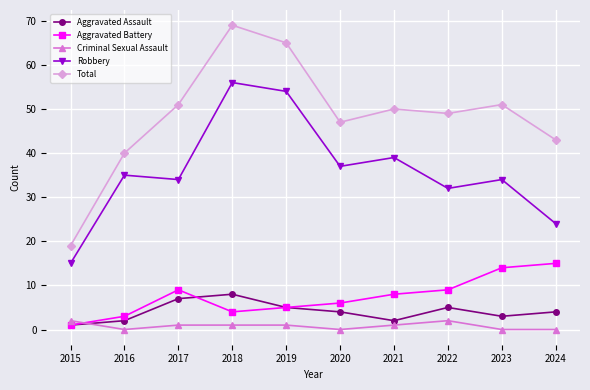

What is the sum of the Total values at 2016 and 2022?

89